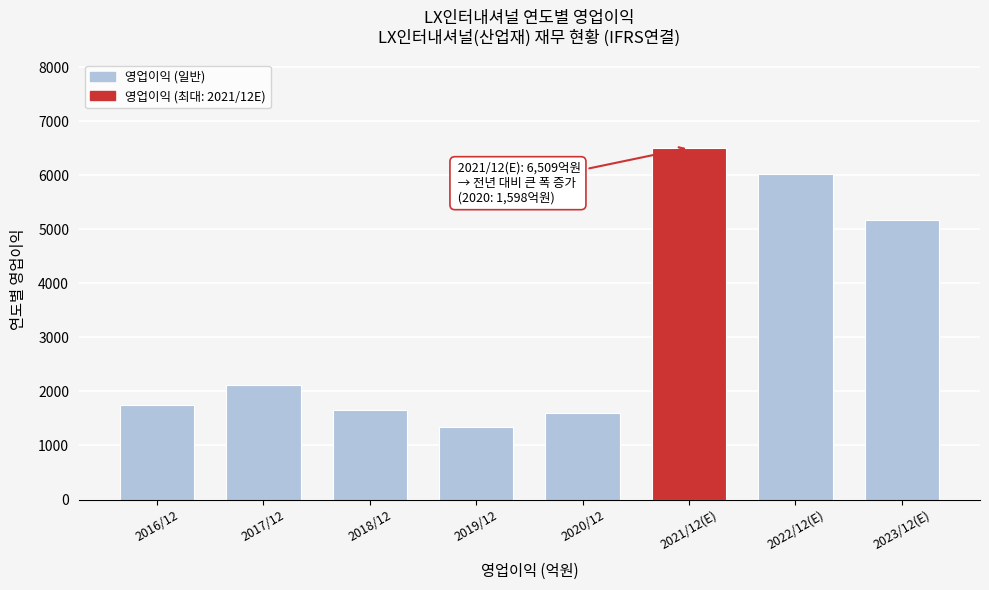

Reading right to left, what are all the values shown in this chart?

2023/12(E)=5164	2022/12(E)=6016	2021/12(E)=6509	2020/12=1598	2019/12=1348	2018/12=1657	2017/12=2123	2016/12=1741